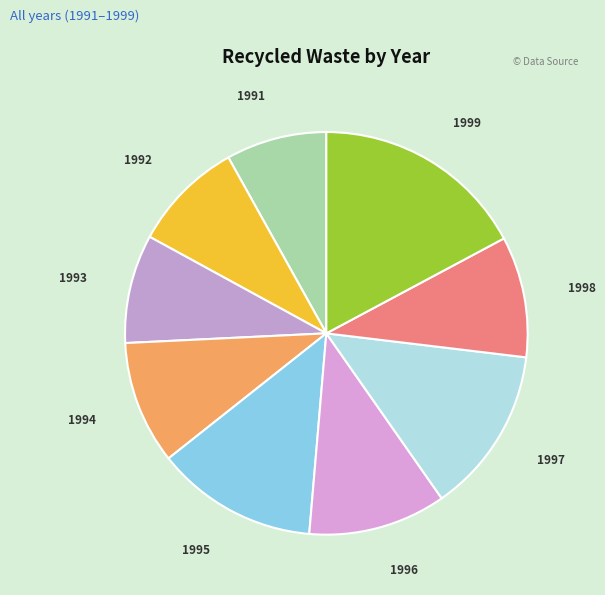

Between 1995 and 1993, which is larger?

1995